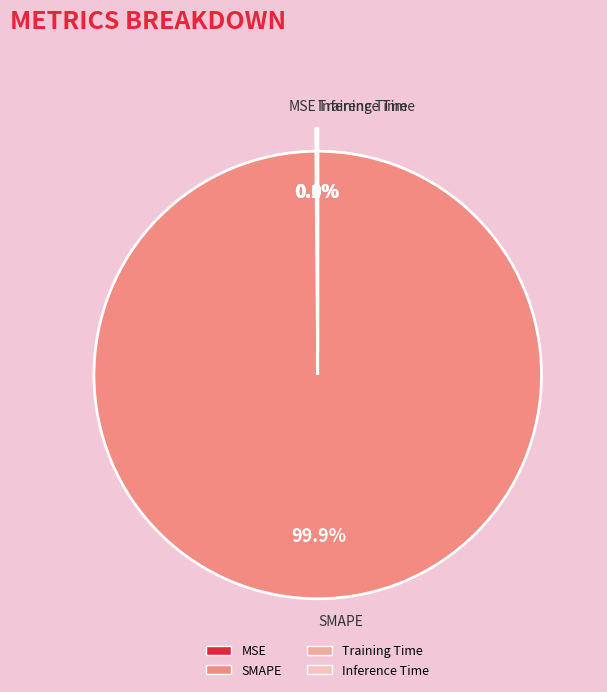

Is there a majority slice in this chart?

Yes